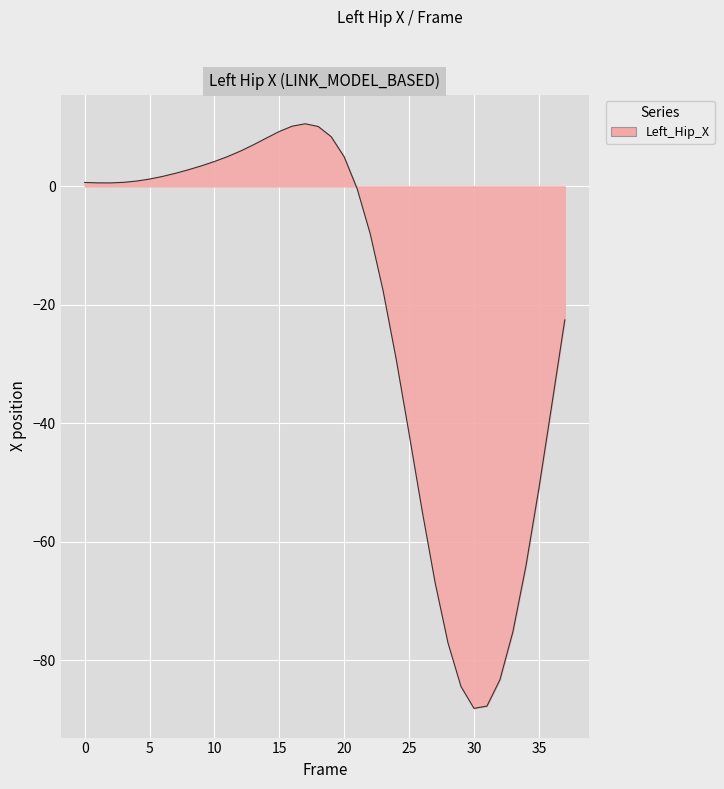

What is the difference between the second highest and second lowest values?

97.9